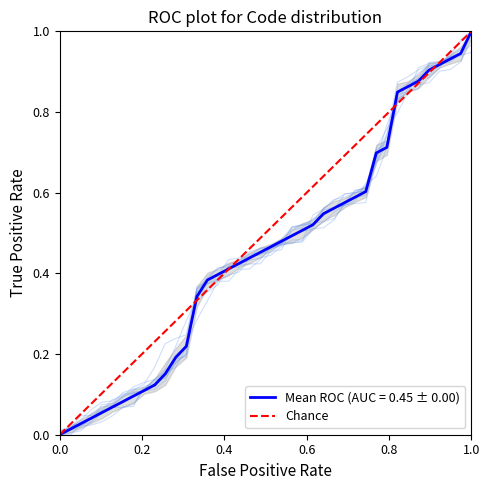

What is the highest value of the Mean ROC (AUC = 0.45 ± 0.00) series?

1.0